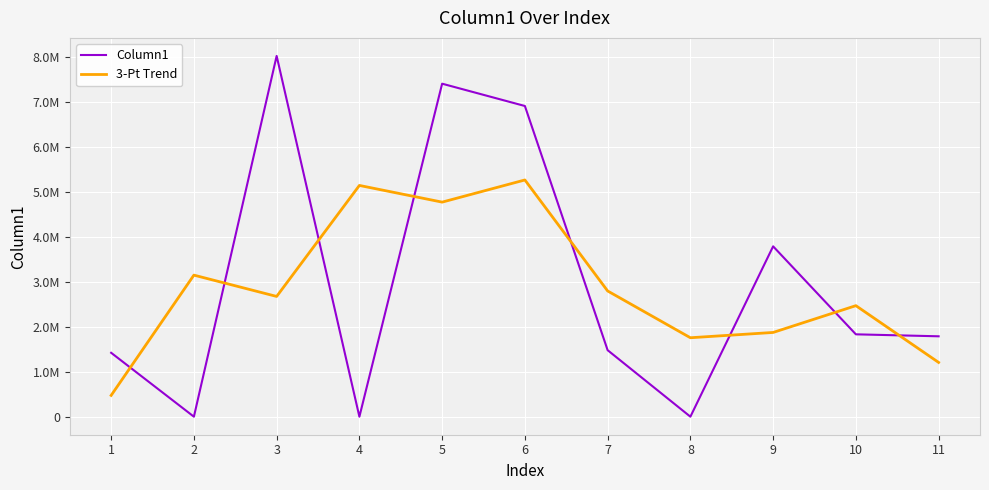

What are all the series names shown in the legend?

Column1, 3-Pt Trend